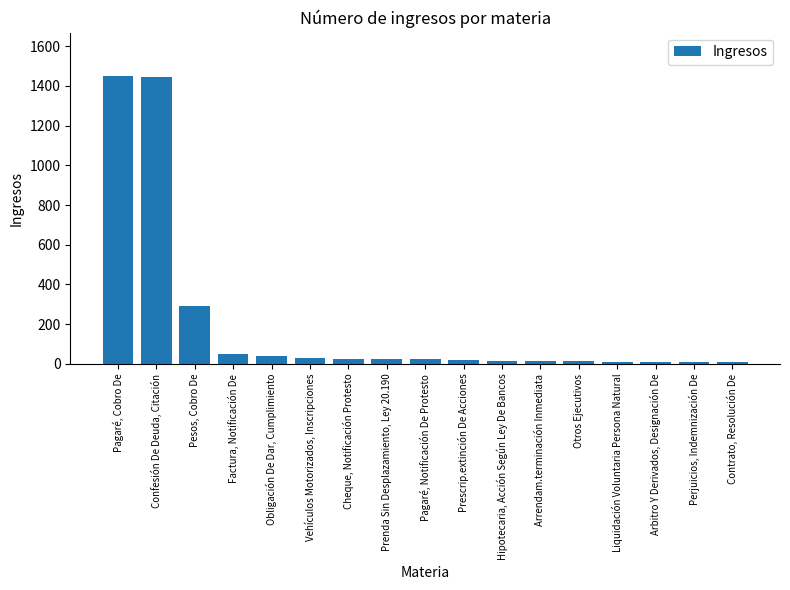

Are the bars horizontal?

No